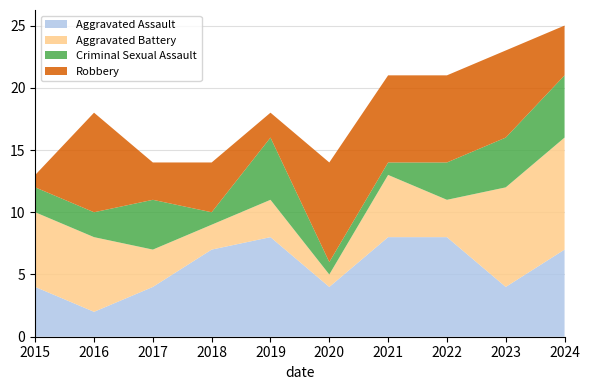

Reading left to right, extract all data points from this chart.

Aggravated Assault: 2015=4	2016=2	2017=4	2018=7	2019=8	2020=4	2021=8	2022=8	2023=4	2024=7
Aggravated Battery: 2015=6	2016=6	2017=3	2018=2	2019=3	2020=1	2021=5	2022=3	2023=8	2024=9
Criminal Sexual Assault: 2015=2	2016=2	2017=4	2018=1	2019=5	2020=1	2021=1	2022=3	2023=4	2024=5
Robbery: 2015=1	2016=8	2017=3	2018=4	2019=2	2020=8	2021=7	2022=7	2023=7	2024=4